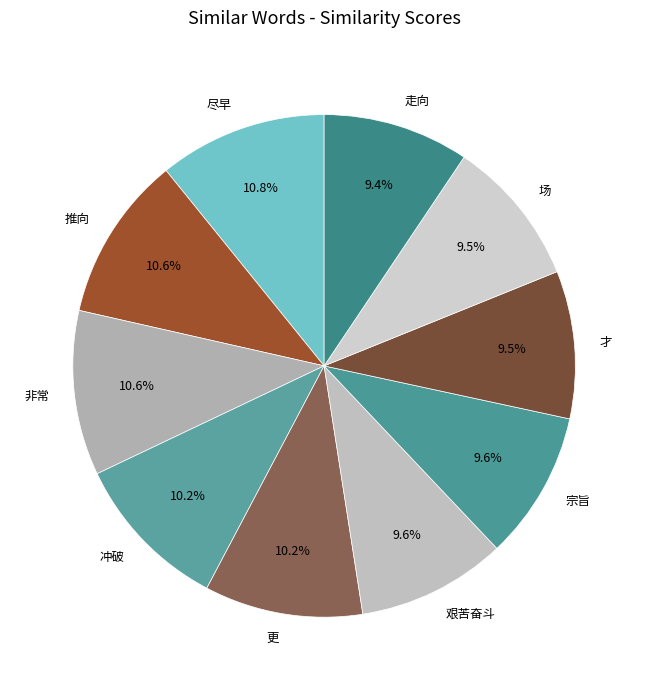

Is 艰苦奋斗 the majority of the pie?

No